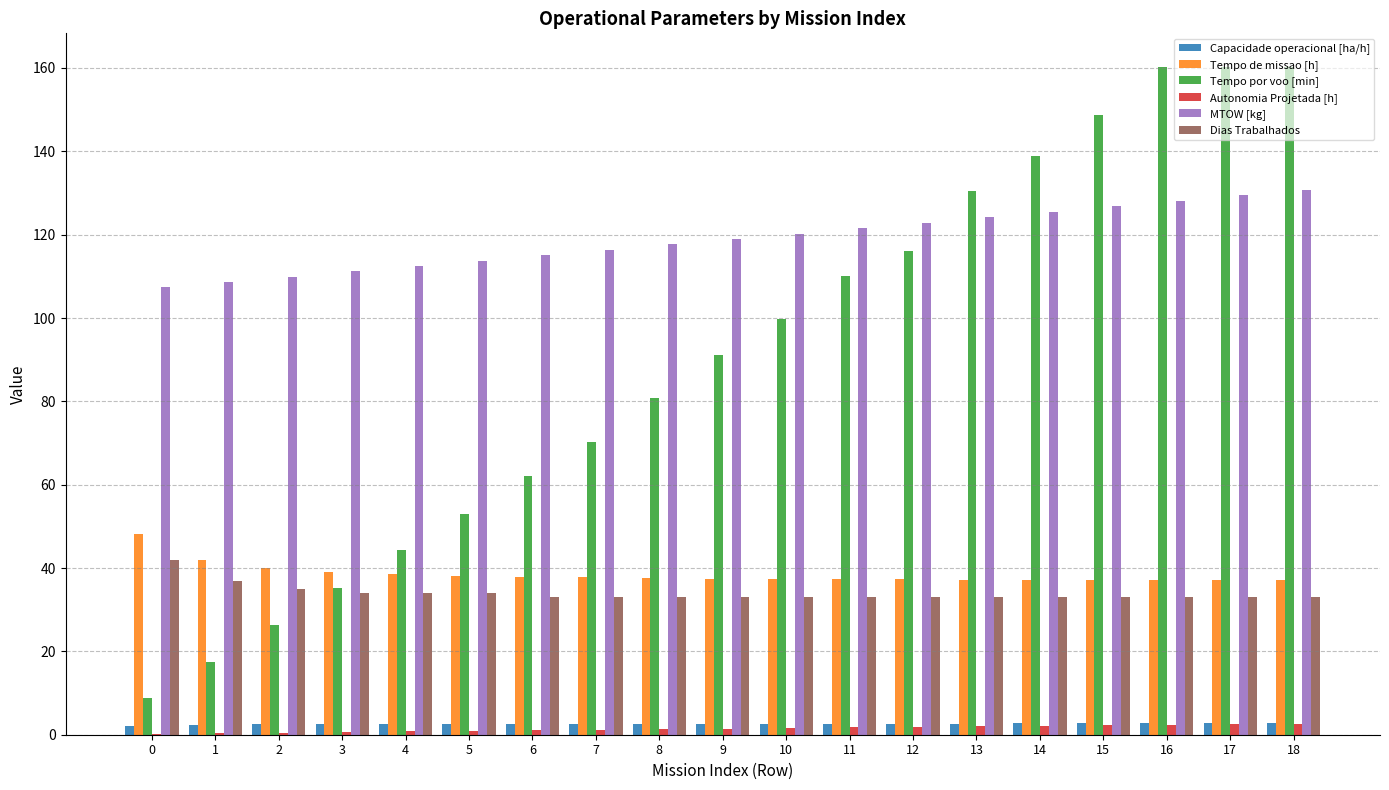

Is the value of Dias Trabalhados at 14 greater than the value of Capacidade operacional [ha/h] at 15?

Yes